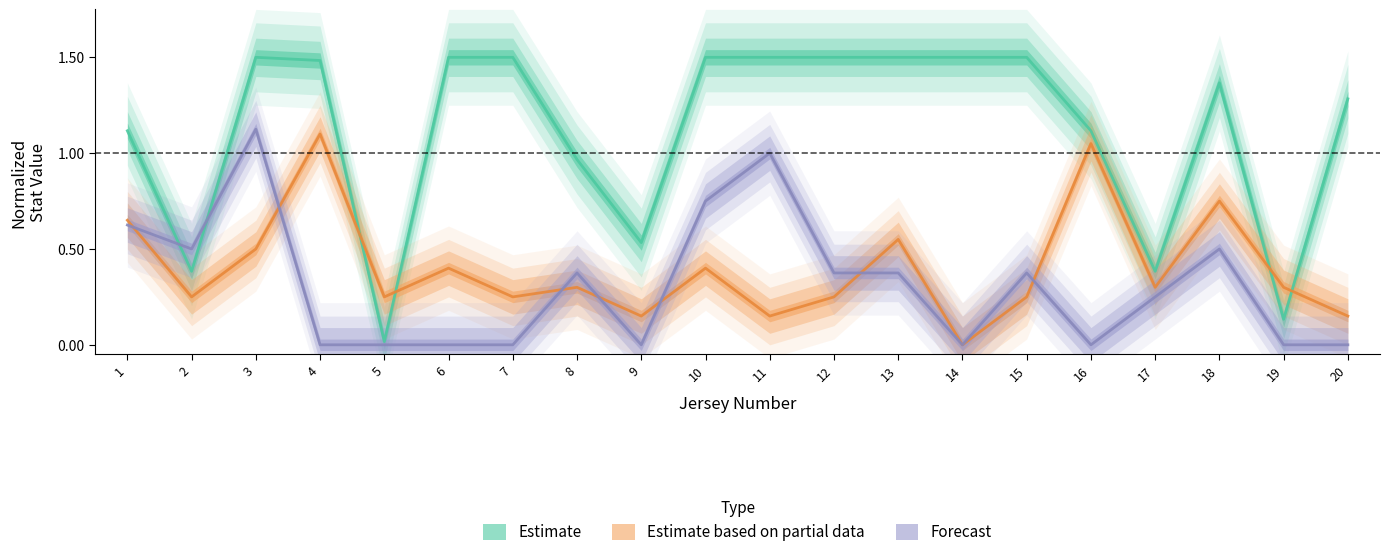

Does the chart have visible grid lines?

No